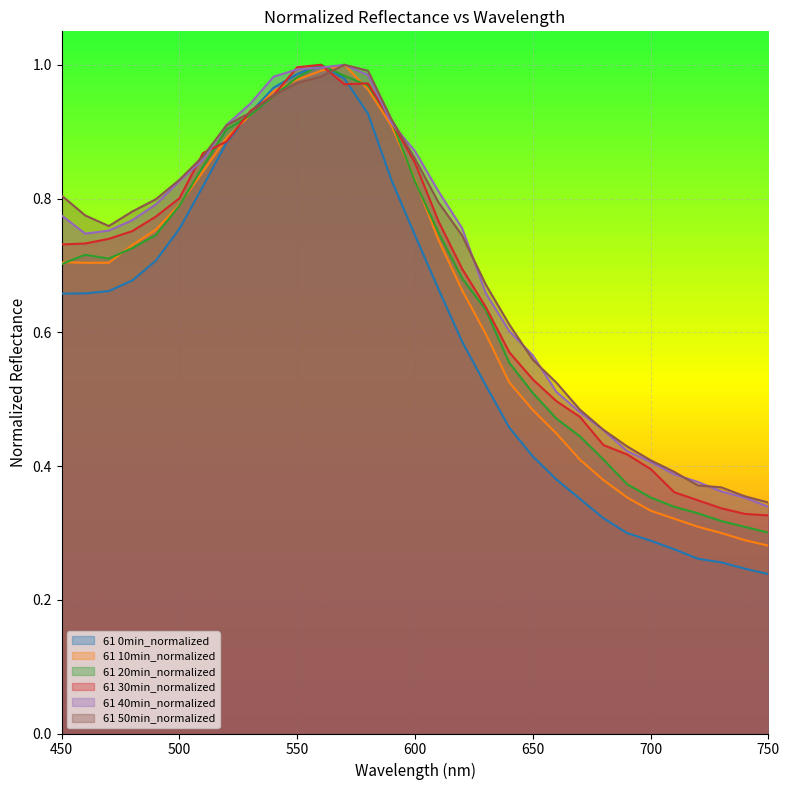

List the series in order of their peak value, lowest first.

61 0min_normalized, 61 10min_normalized, 61 20min_normalized, 61 30min_normalized, 61 40min_normalized, 61 50min_normalized